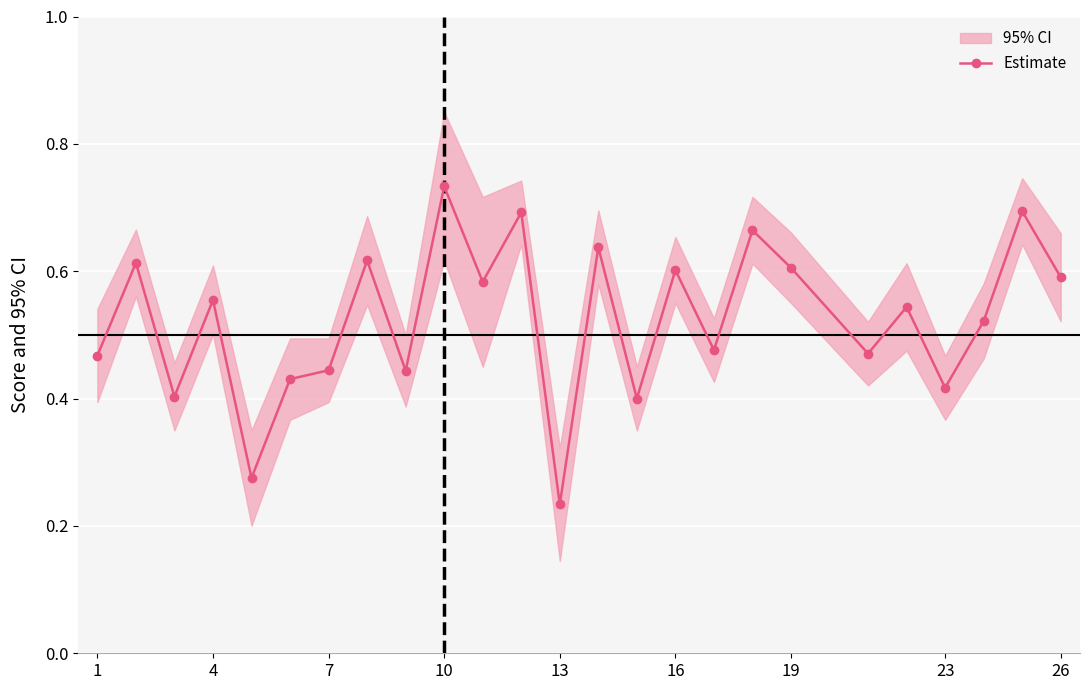

True or false: Estimate has a value of 0.6 at 16.

True